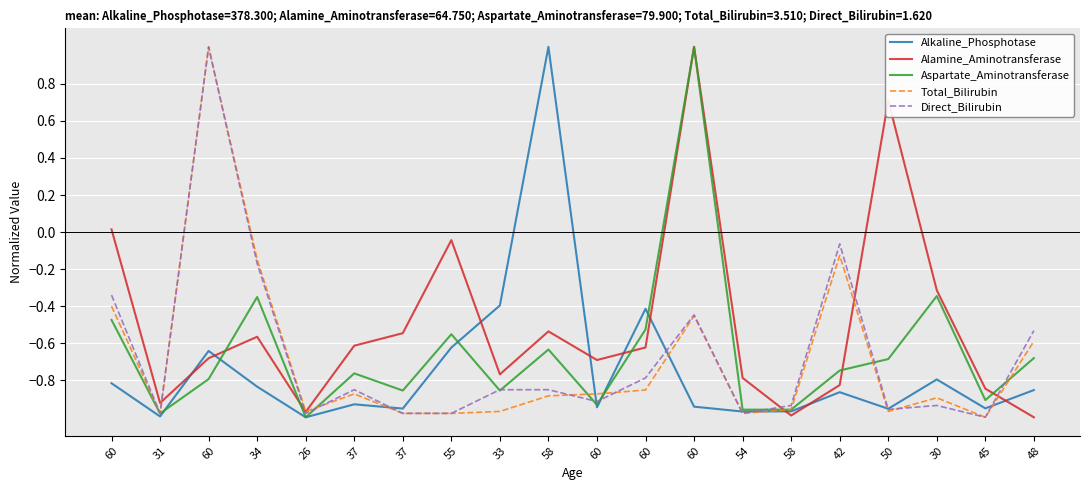

At 54, list the series in order from smallest to largest.

Total_Bilirubin, Direct_Bilirubin, Alkaline_Phosphotase, Aspartate_Aminotransferase, Alamine_Aminotransferase